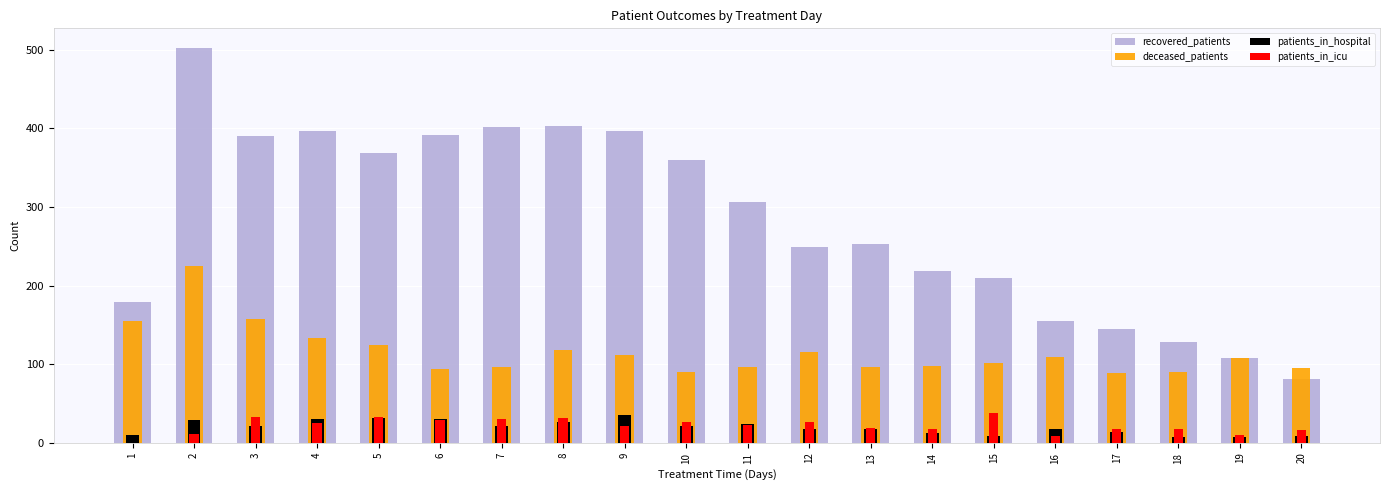

Reading right to left, transcribe all the data shown in this chart.

recovered_patients: 20=81	19=108	18=128	17=145	16=155	15=210	14=219	13=253	12=249	11=306	10=360	9=396	8=403	7=402	6=392	5=368	4=396	3=390	2=502	1=179
deceased_patients: 20=95	19=108	18=90	17=89	16=109	15=102	14=98	13=97	12=116	11=97	10=90	9=112	8=118	7=96	6=94	5=125	4=133	3=157	2=225	1=155
patients_in_hospital: 20=9	19=8	18=7	17=14	16=17	15=9	14=12	13=18	12=18	11=24	10=22	9=35	8=26	7=21	6=30	5=31	4=30	3=22	2=29	1=10
patients_in_icu: 20=16	19=10	18=18	17=18	16=9	15=38	14=18	13=19	12=26	11=23	10=26	9=22	8=32	7=30	6=29	5=33	4=25	3=33	2=11	1=0